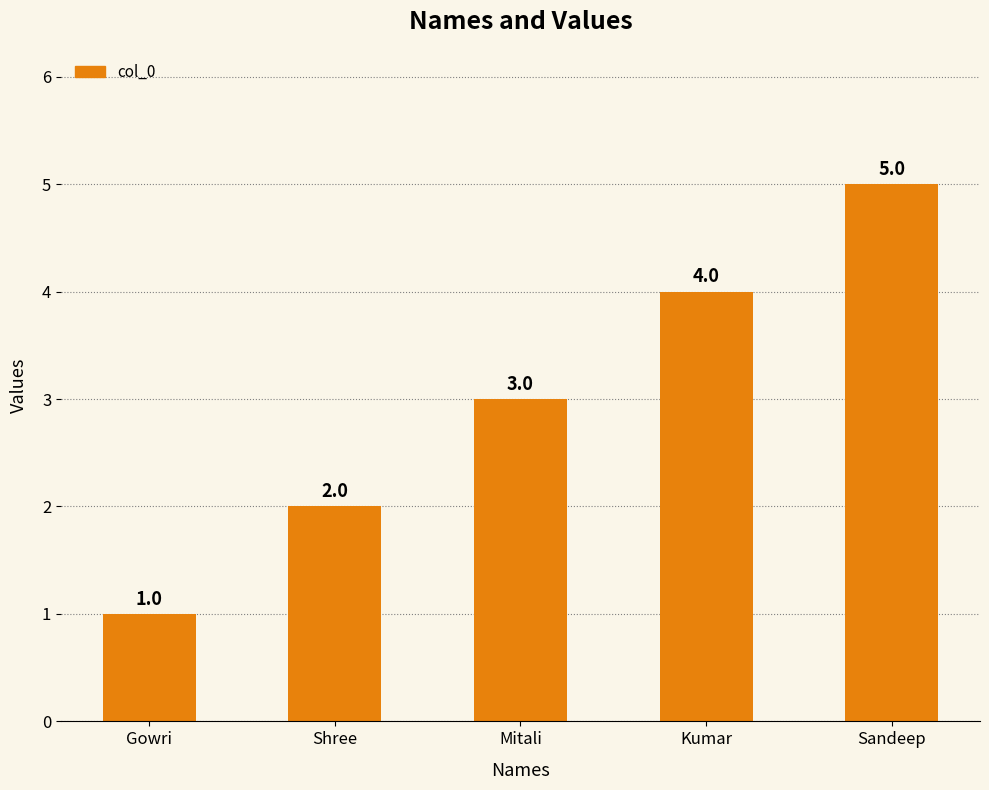

The value at Mitali is 3. True or false?

True